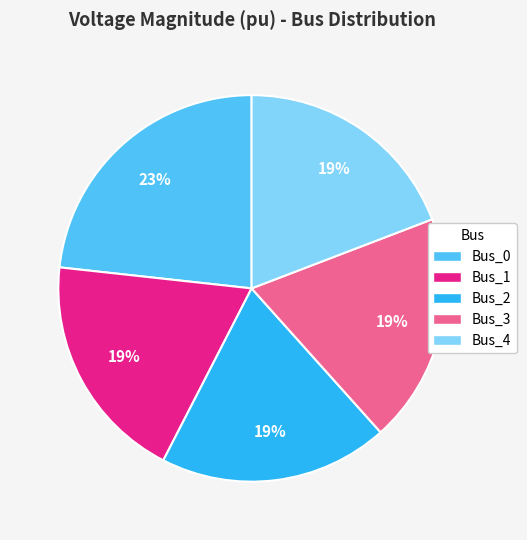

Which slice is the largest?

Bus_0